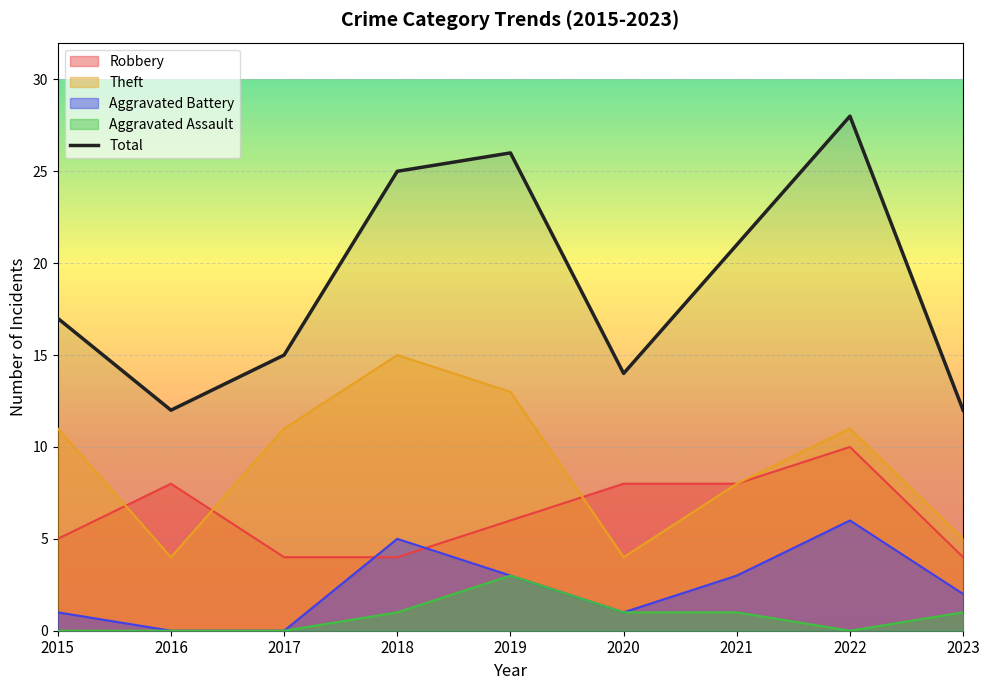

What is the sum of the values at 2020 and 2016?

26